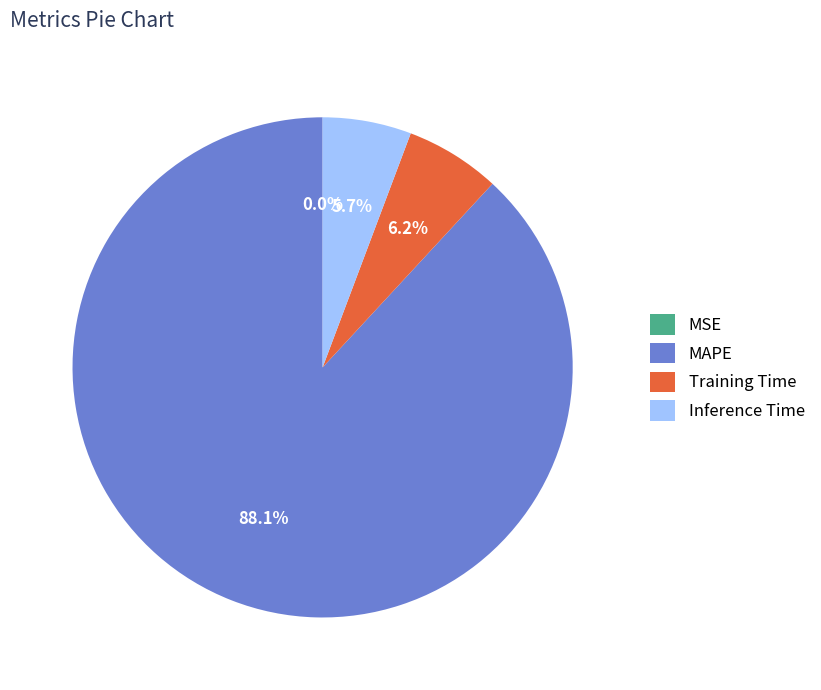

To the nearest percent, what percentage of the pie is Inference Time?

6%